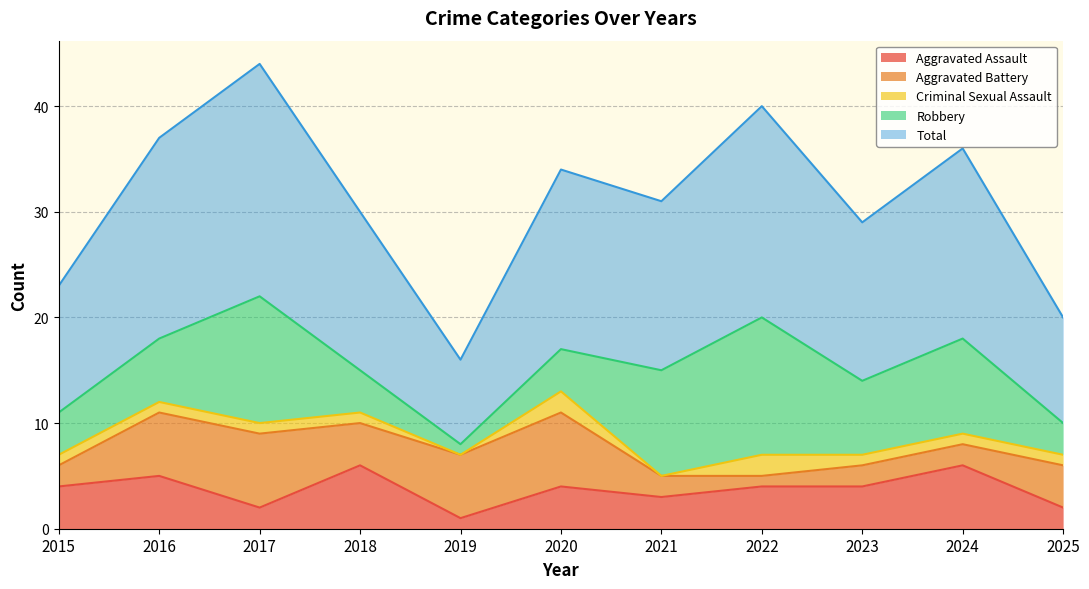

The Total series shows 22 at 2017. True or false?

True